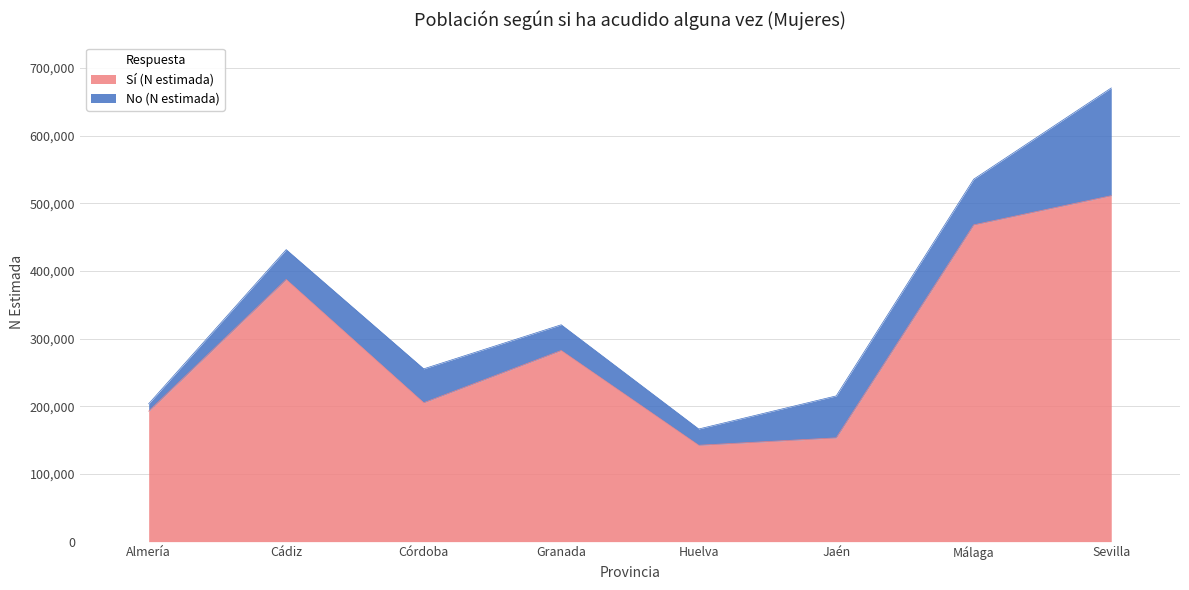

What is the minimum value shown in the chart?

142451